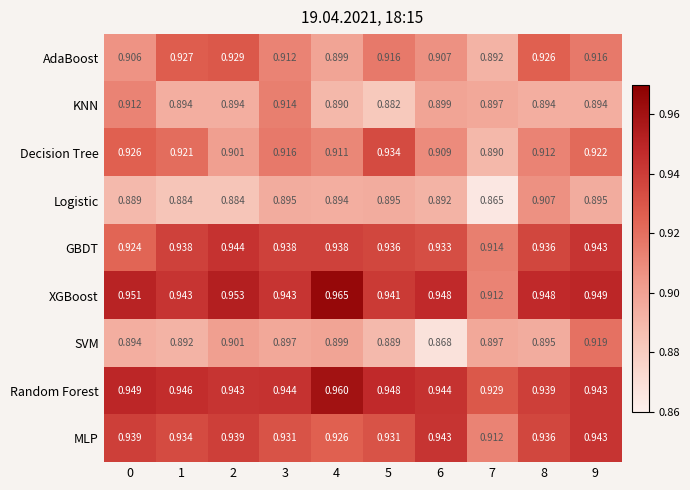

Rank the series by their maximum value, from lowest to highest.

Logistic, KNN, SVM, AdaBoost, Decision Tree, MLP, GBDT, Random Forest, XGBoost